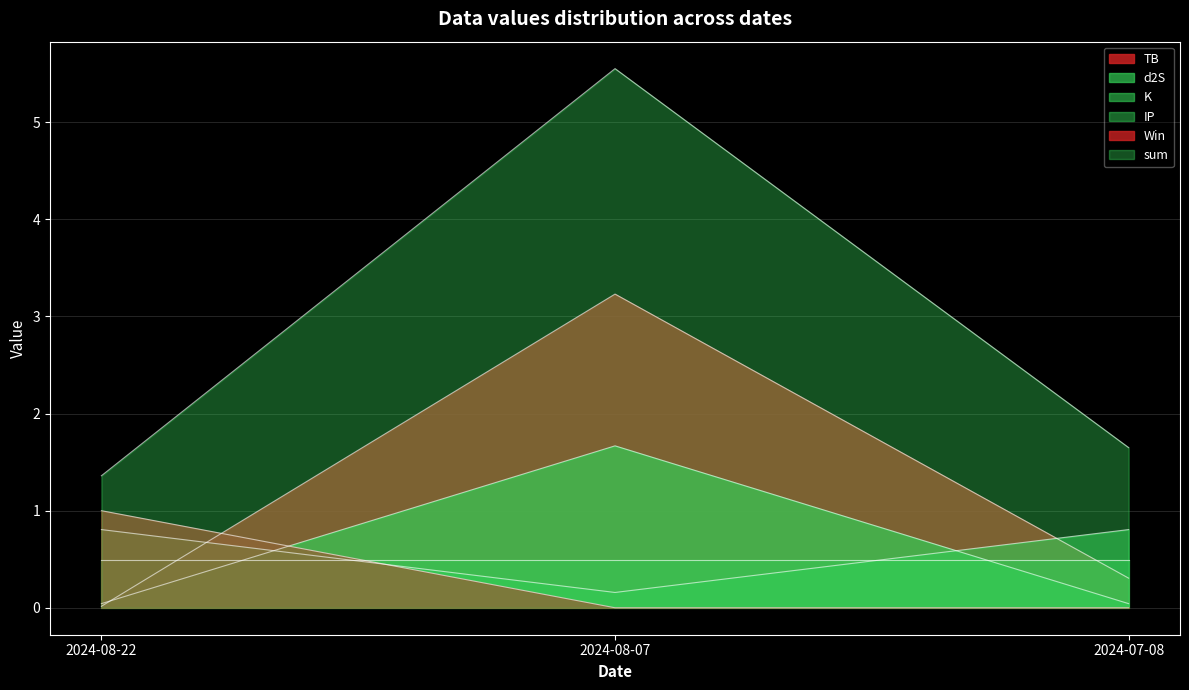

What are all the series names shown in the legend?

TB, d2S, K, IP, Win, sum